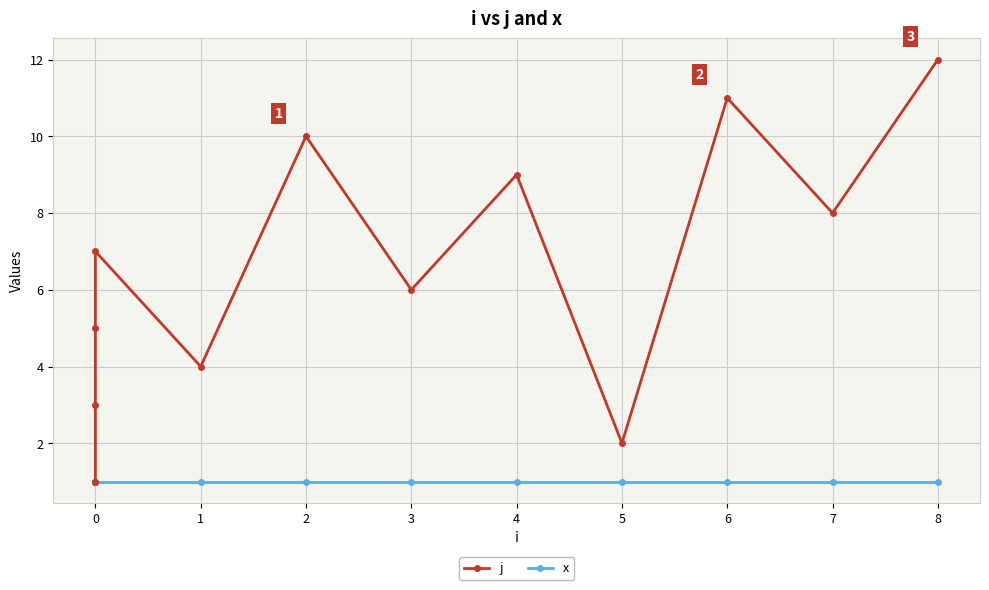

True or false: x has more than 1 points higher than both neighbors.

False